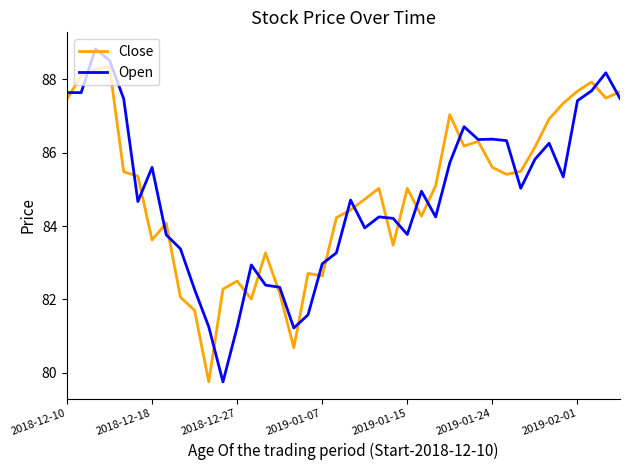

What is the maximum value for Close?

88.3